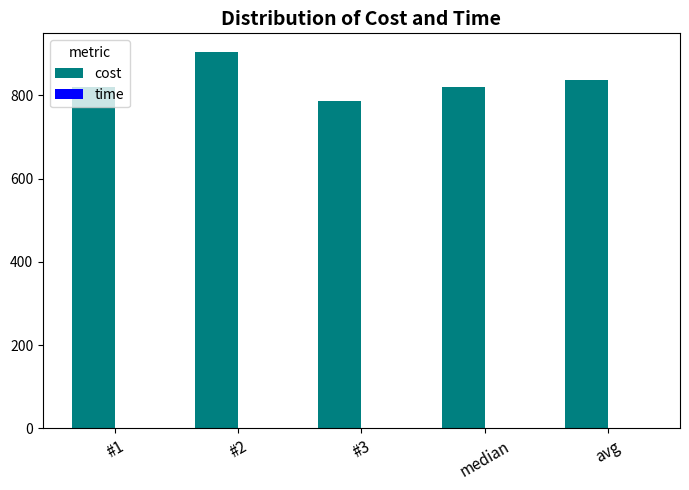

At which category is the sum across all series the highest?

#2